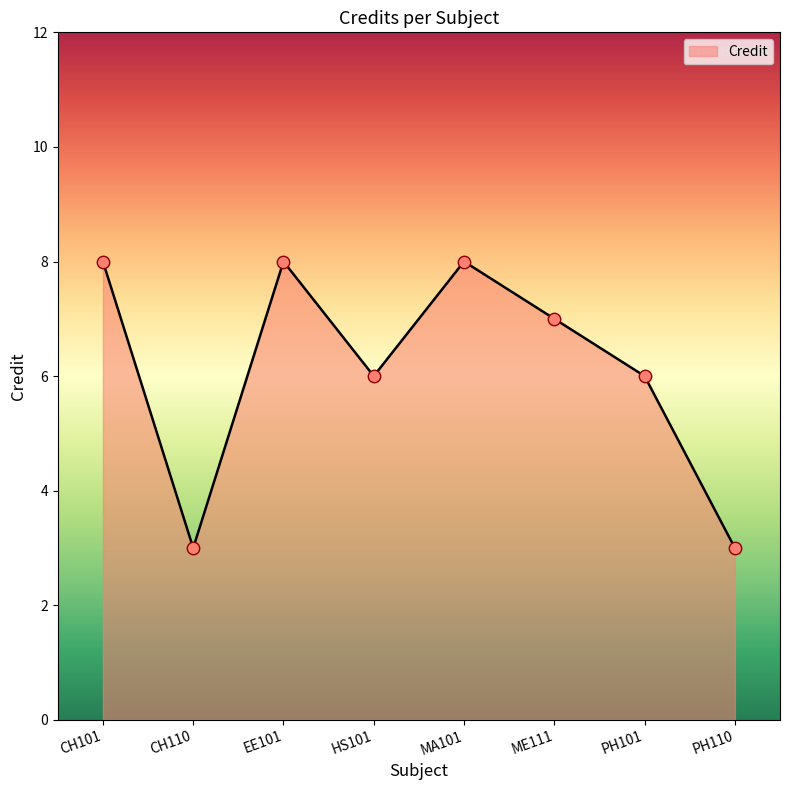

What is the ratio of the value at ME111 to the value at HS101?

1.2